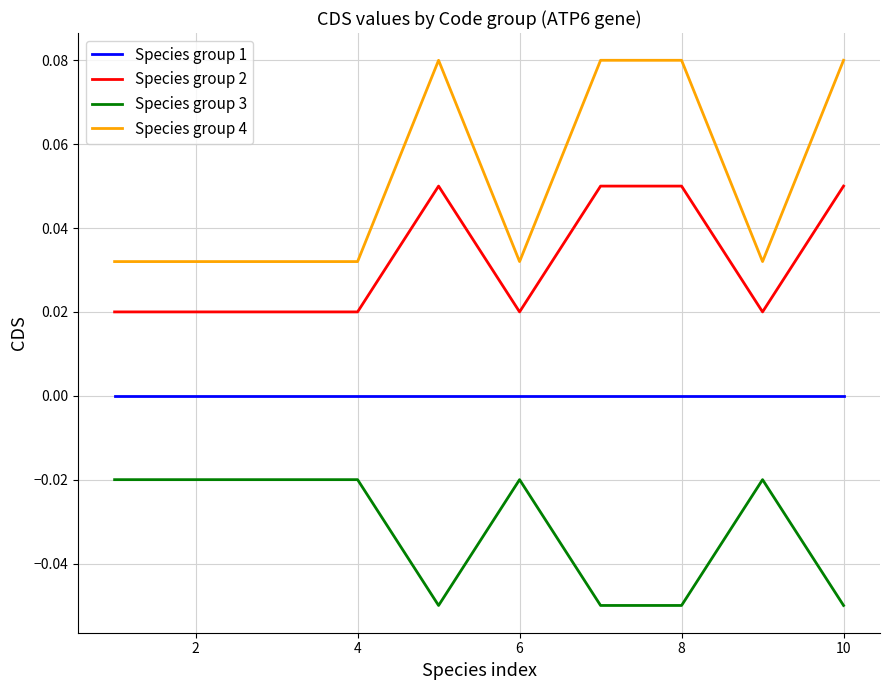

True or false: Species group 3 and Species group 4 cross at least once.

False